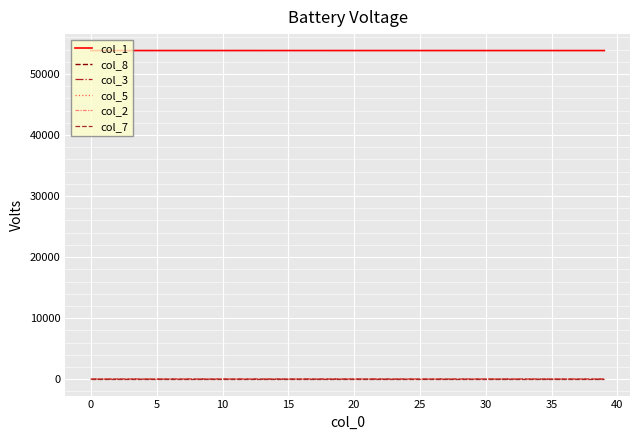

Which series has the largest total across all categories?

col_1